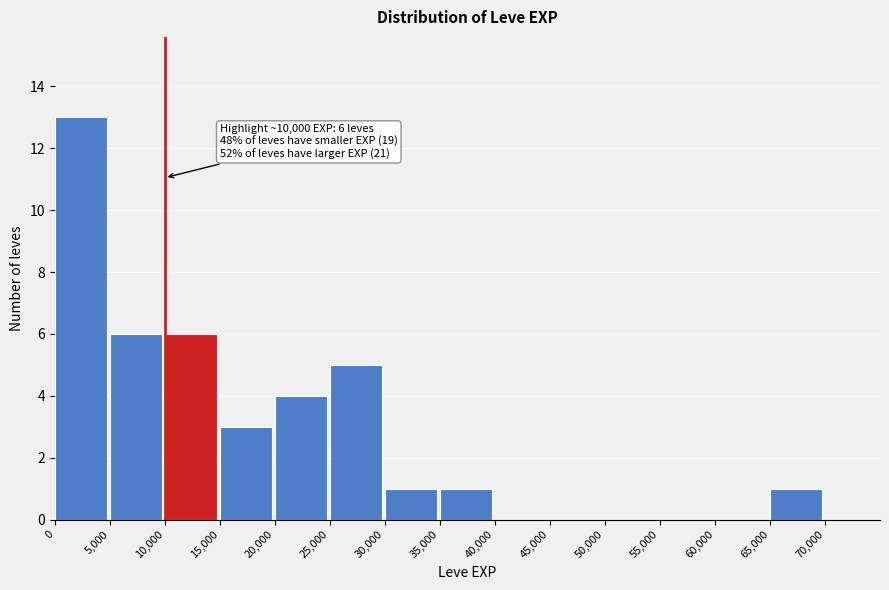

Over which range of the x-axis is the bar tallest?

0 to 5000